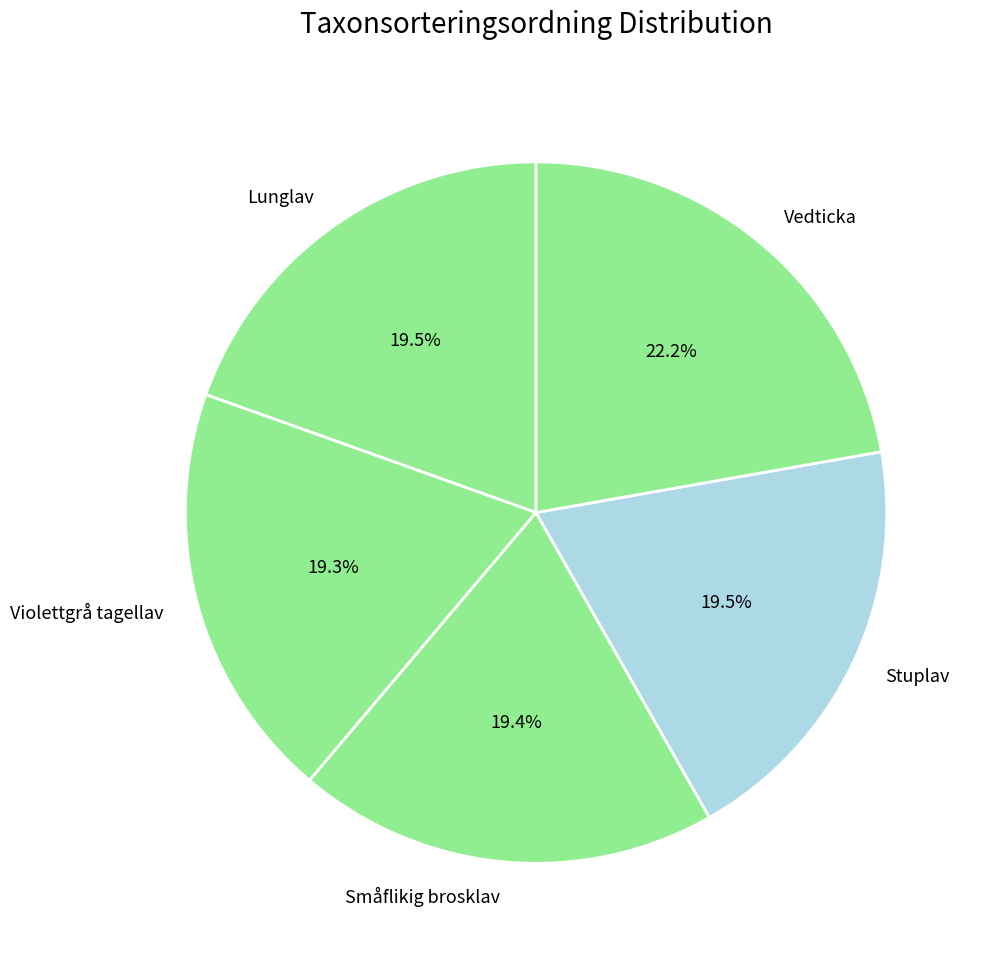

What portion of the pie excludes Lunglav?

80.5%